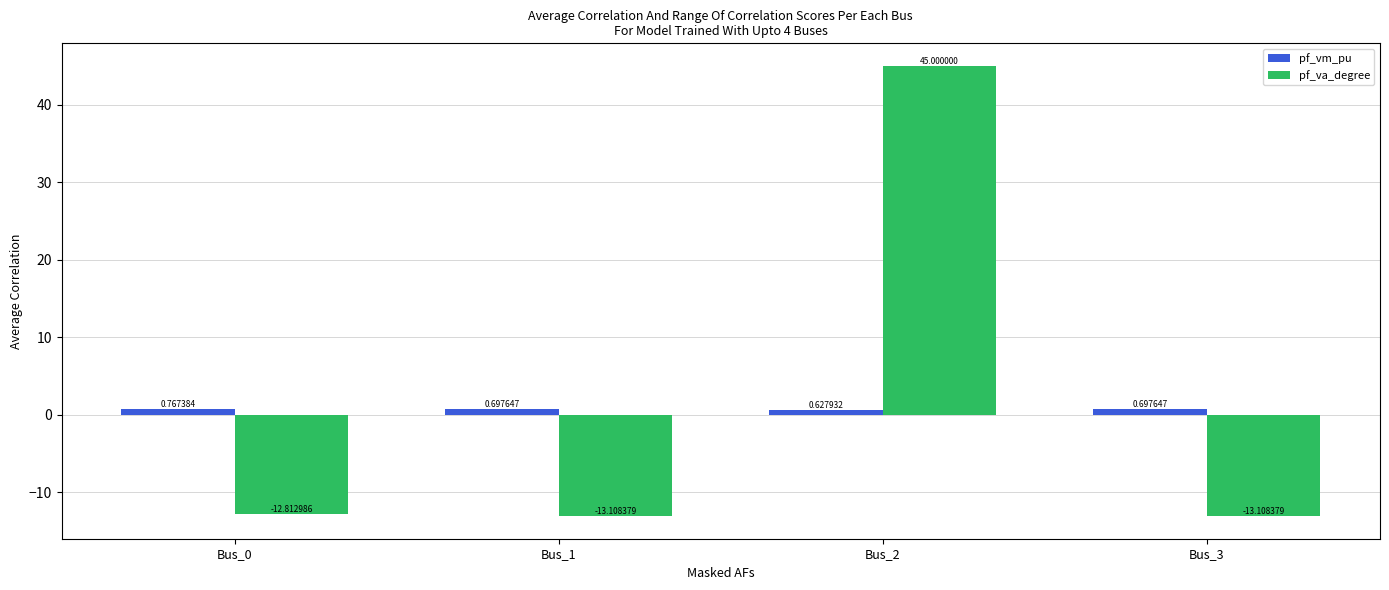

What is the minimum value shown in the chart?

-13.1